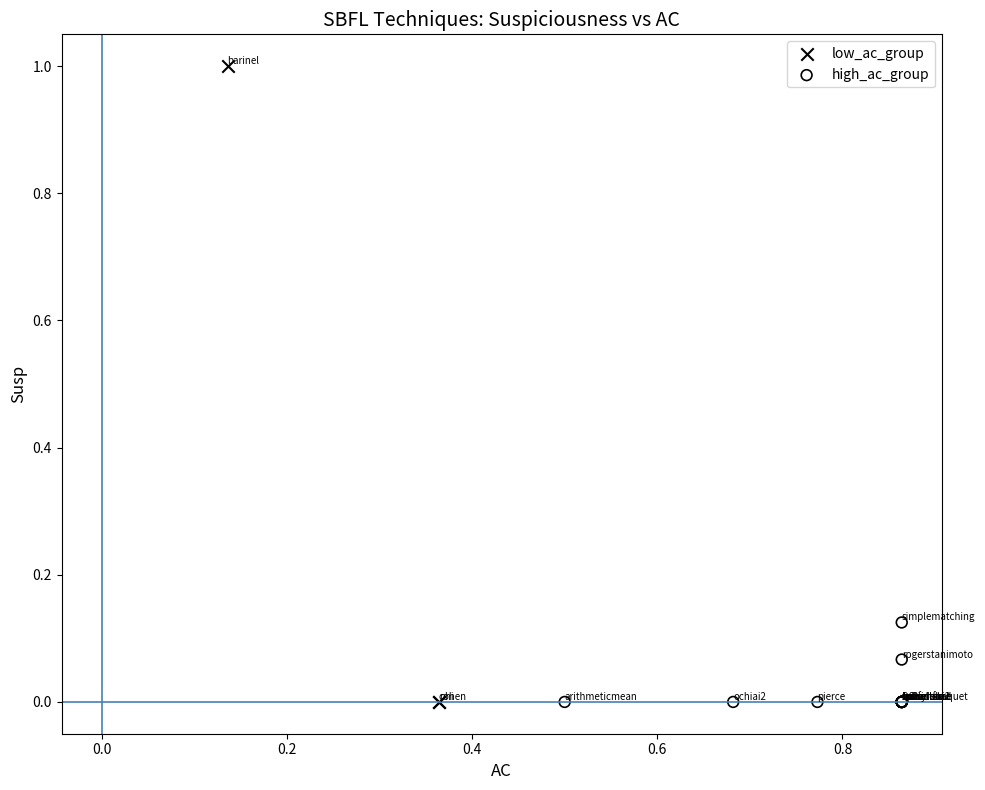

What are all the series names shown in the legend?

low_ac_group, high_ac_group